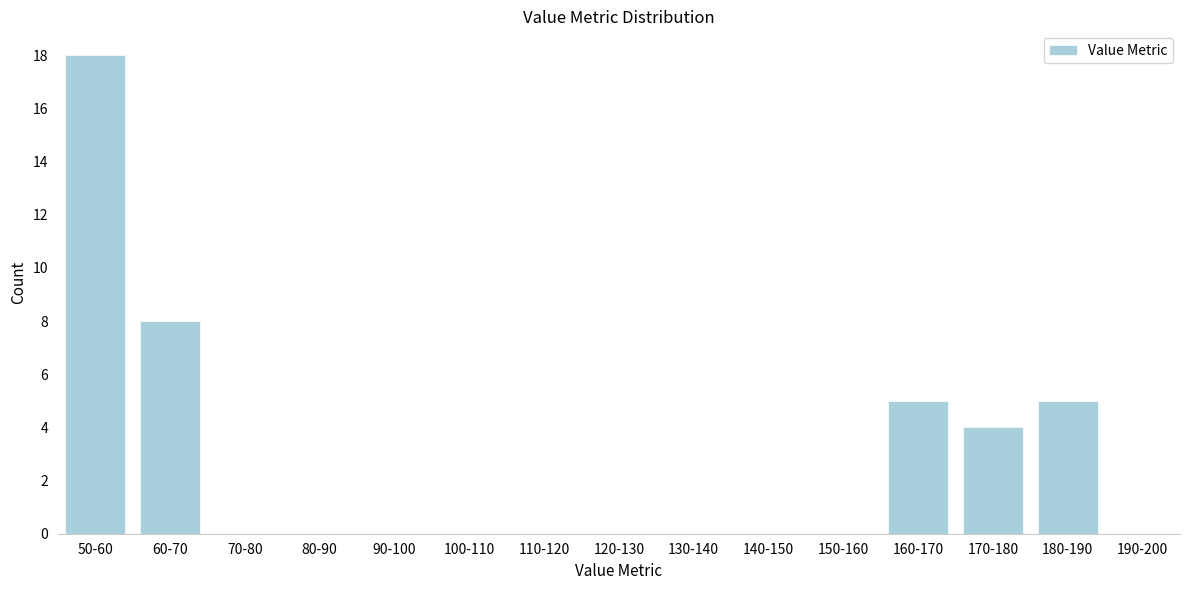

Reading left to right, what are all the values shown in this chart?

50-60=18	60-70=8	70-80=0	80-90=0	90-100=0	100-110=0	110-120=0	120-130=0	130-140=0	140-150=0	150-160=0	160-170=5	170-180=4	180-190=5	190-200=0